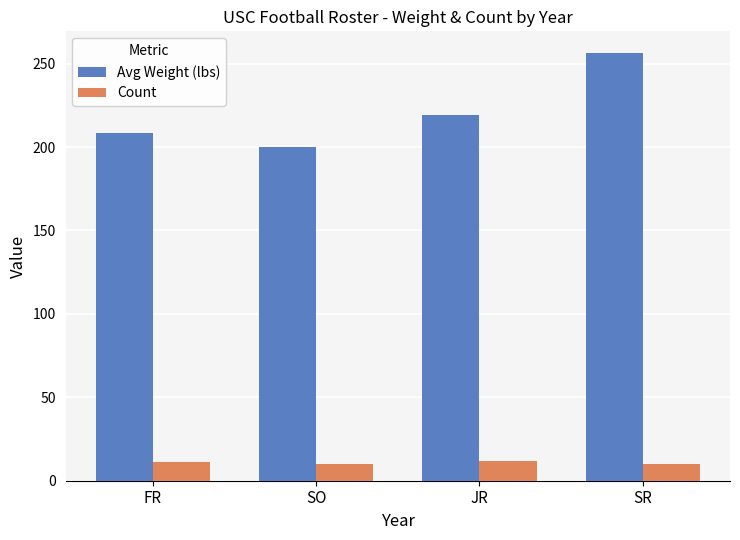

What is the value of the Count bar at the 1st from the left?

11.0